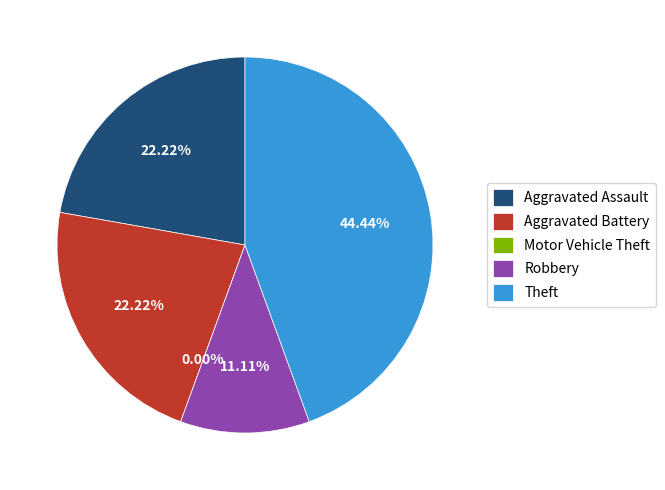

To the nearest percent, what is the average slice percentage?

20%